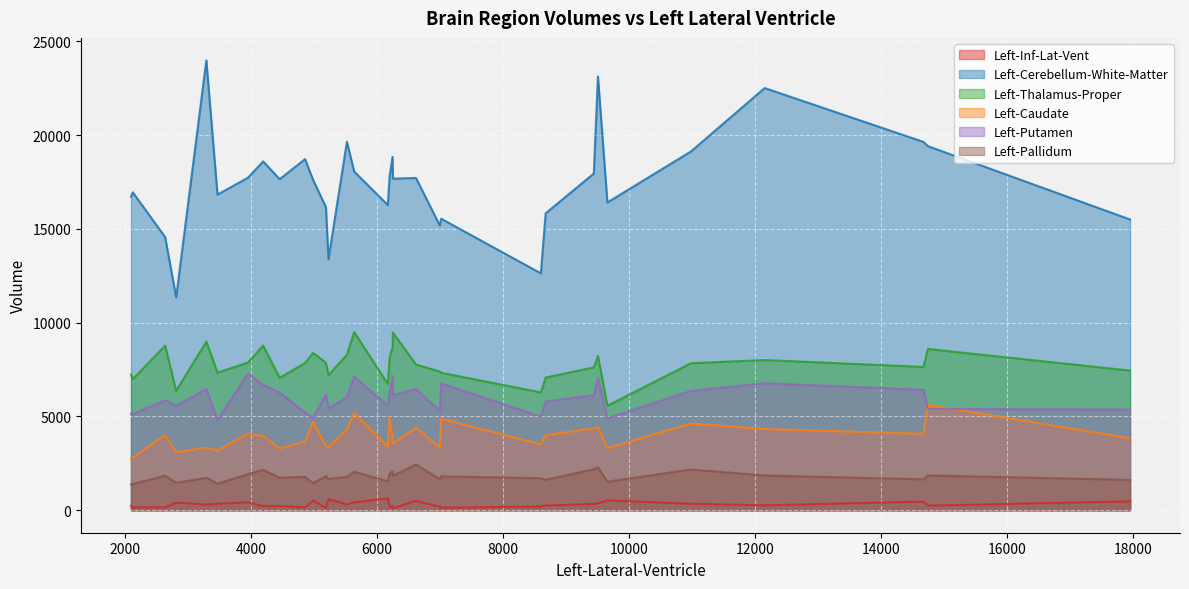

In Left-Putamen, how many points are higher than both neighbors (excluding endpoints)?

10